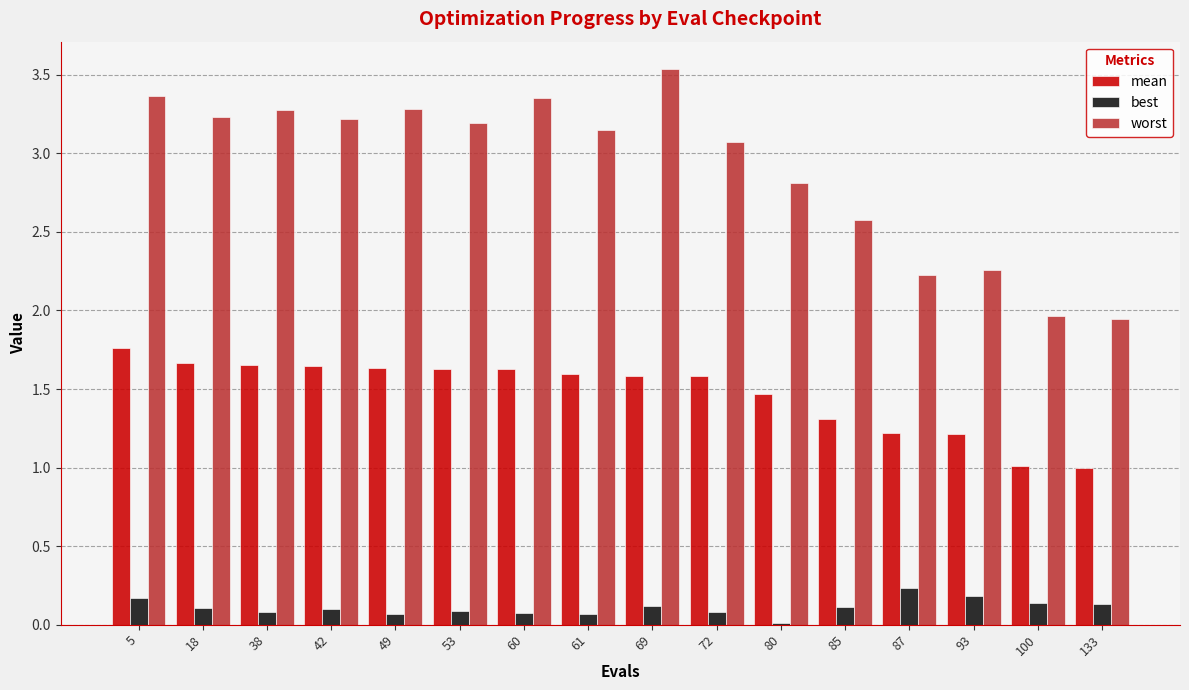

Is the value of worst at 100 greater than the value of best at 133?

Yes